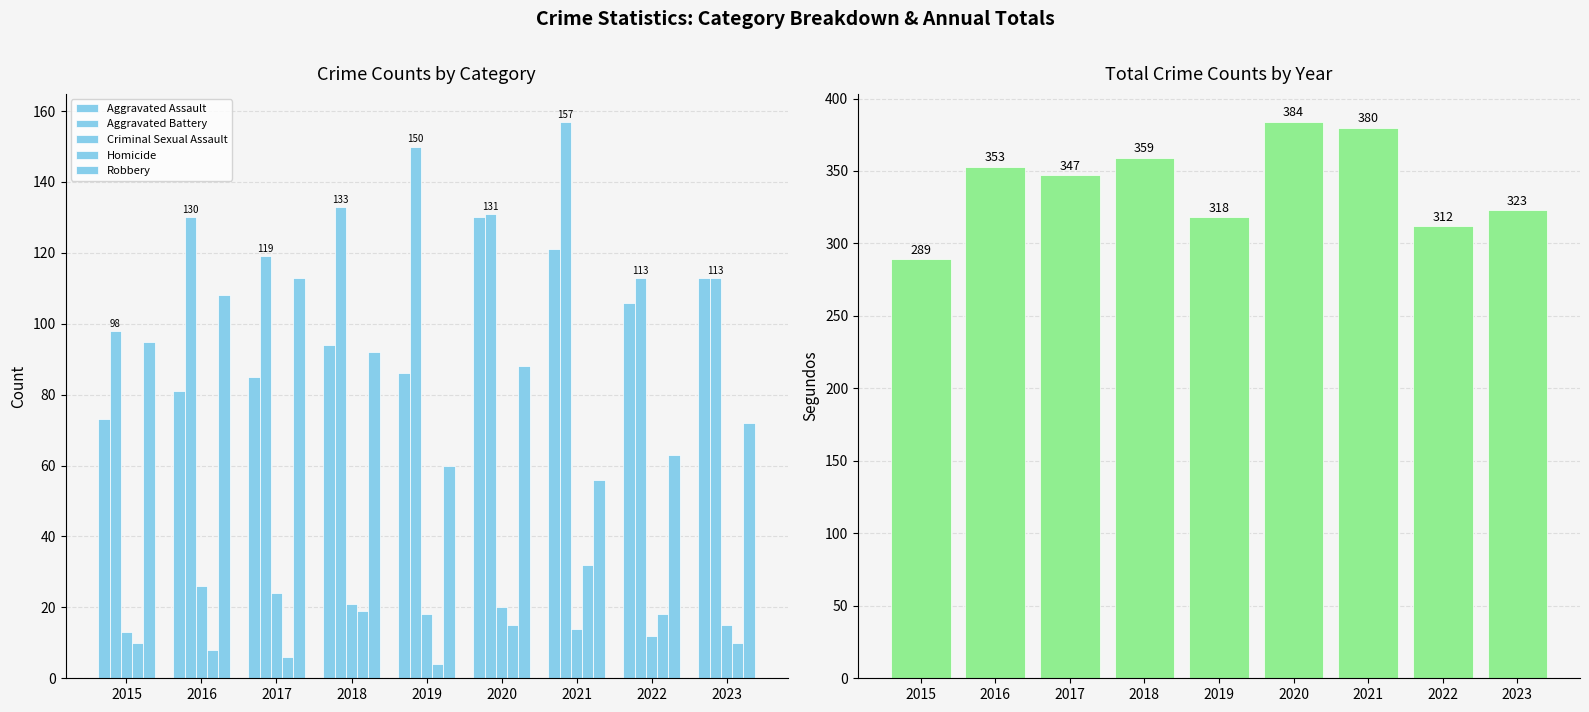

Which has a higher value, 2018 or 2017?

2018